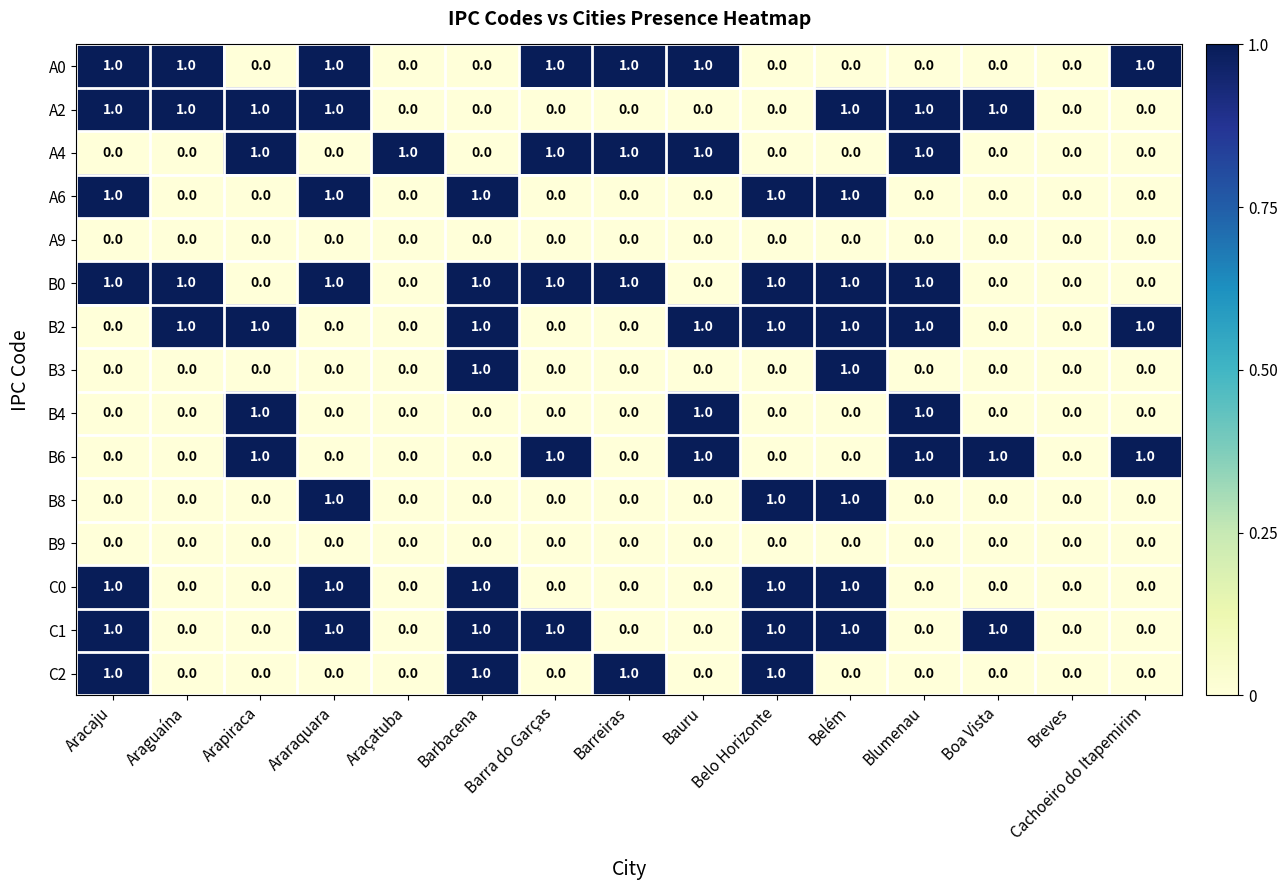

True or false: C0 has a value of -1 at Boa Vista.

False